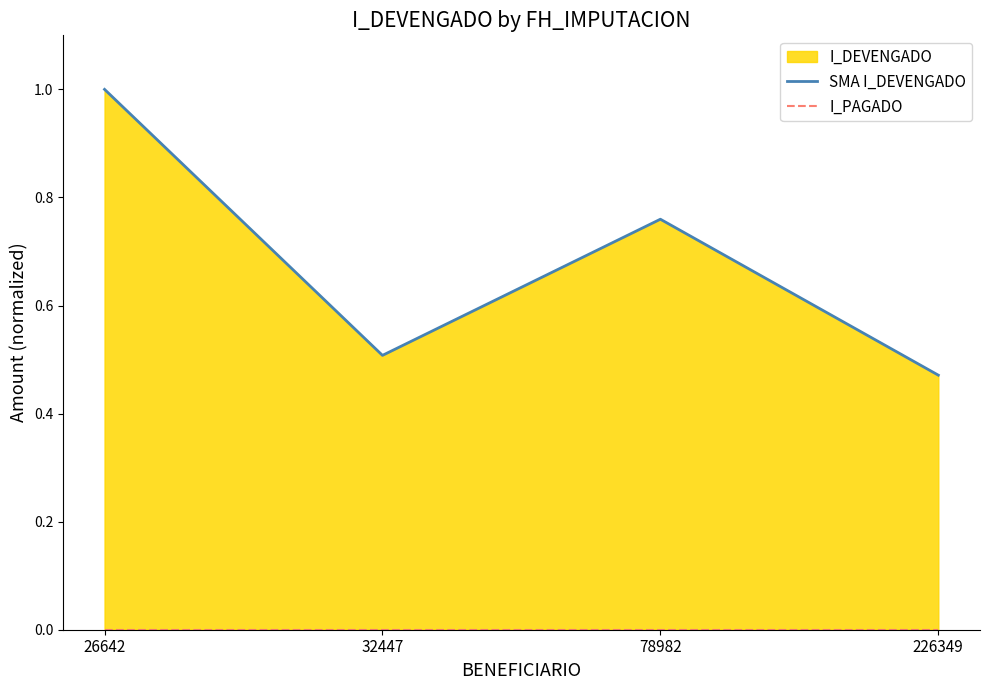

Is the value of I_PAGADO at 26642 greater than the value of SMA I_DEVENGADO at 226349?

No